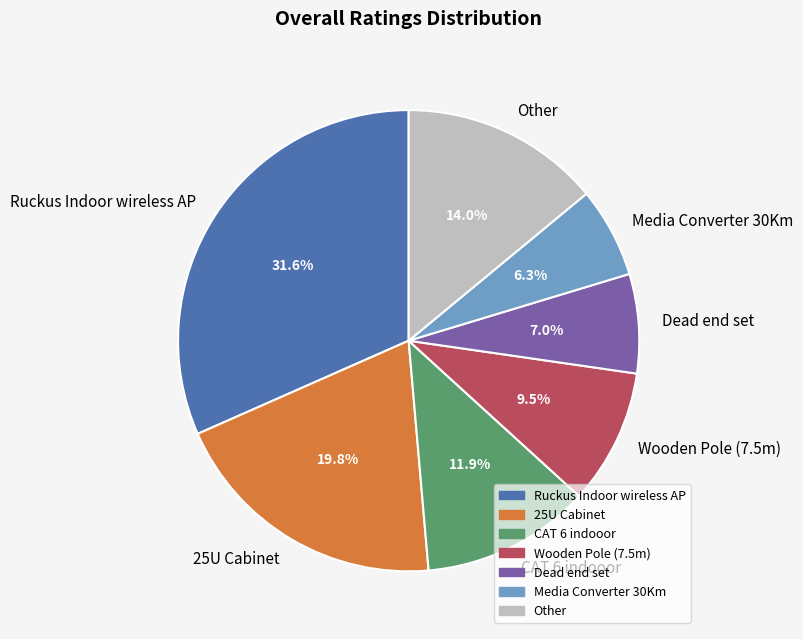

To the nearest percent, what is the difference between the largest and smallest slice percentages?

25%